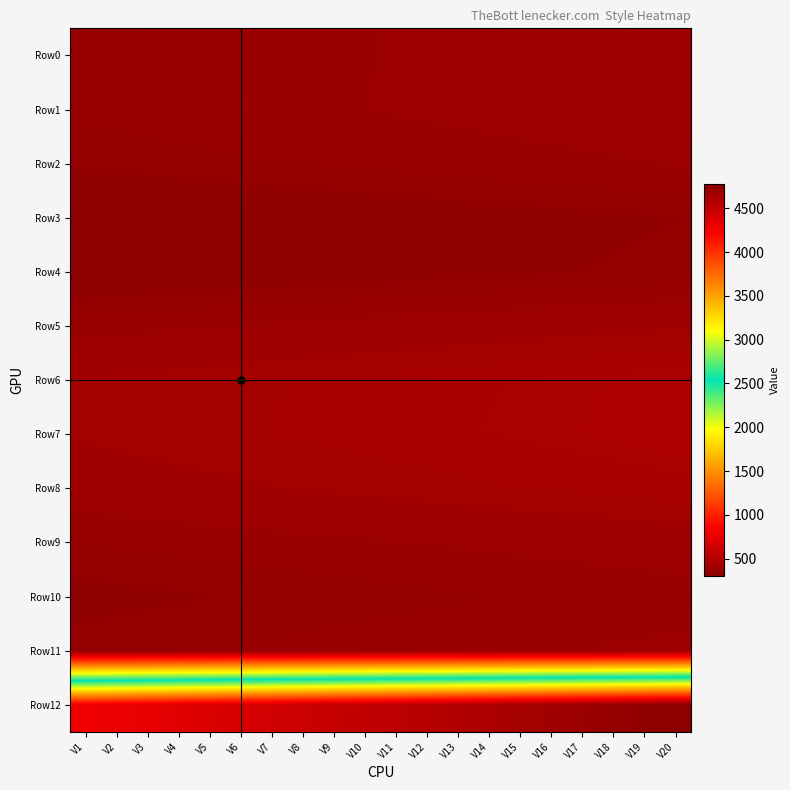

Which series changed the most between V3 and V13?

Row12